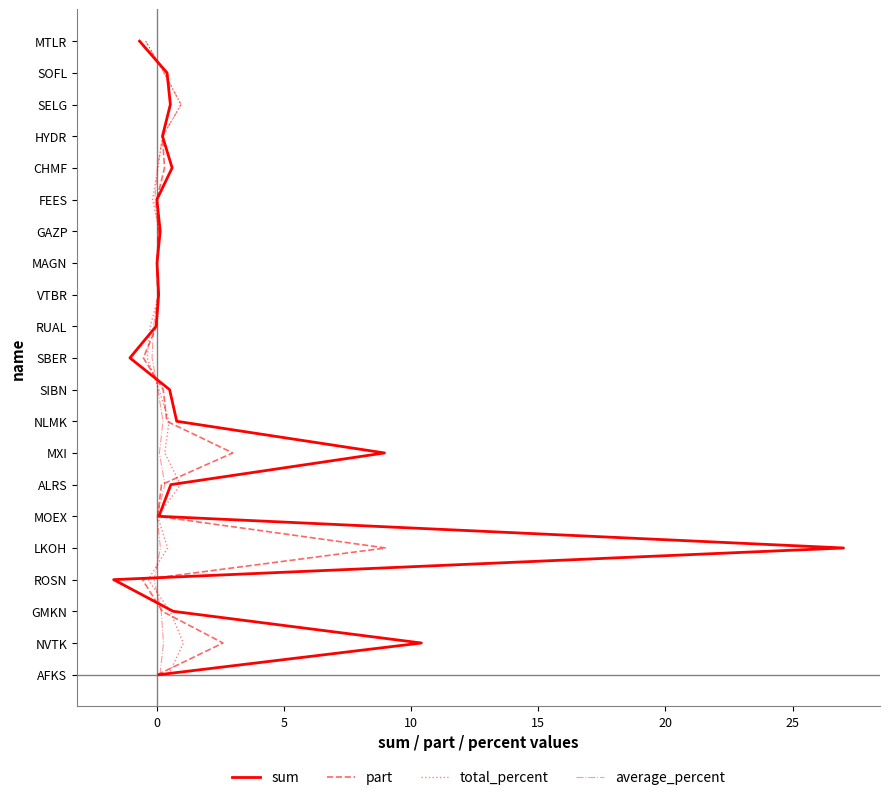

Rank the series by their maximum value, from highest to lowest.

sum, part, total_percent, average_percent